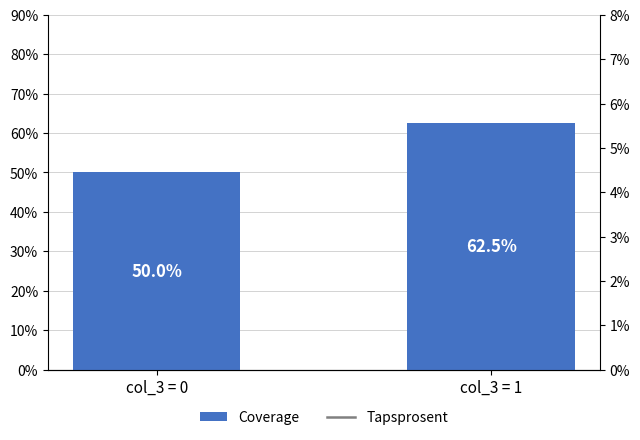

What is the sum of the Coverage values at col_3 = 0 and col_3 = 1?

1.1